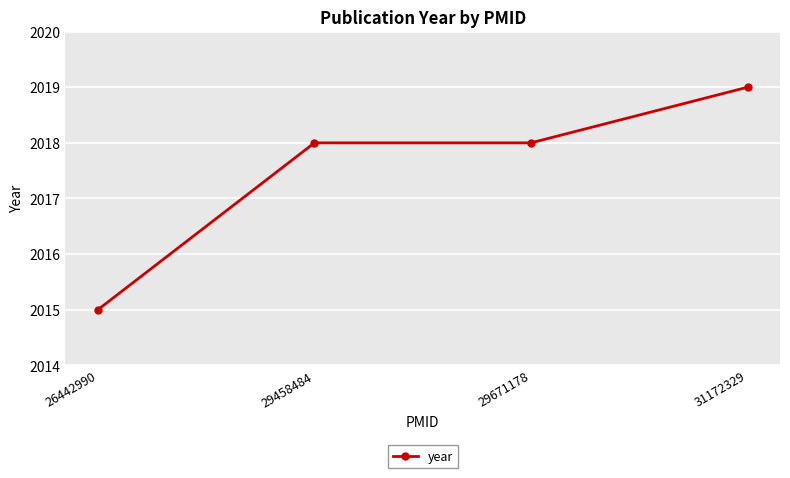

Reading left to right, extract all data points from this chart.

26442990=2015	29458484=2018	29671178=2018	31172329=2019